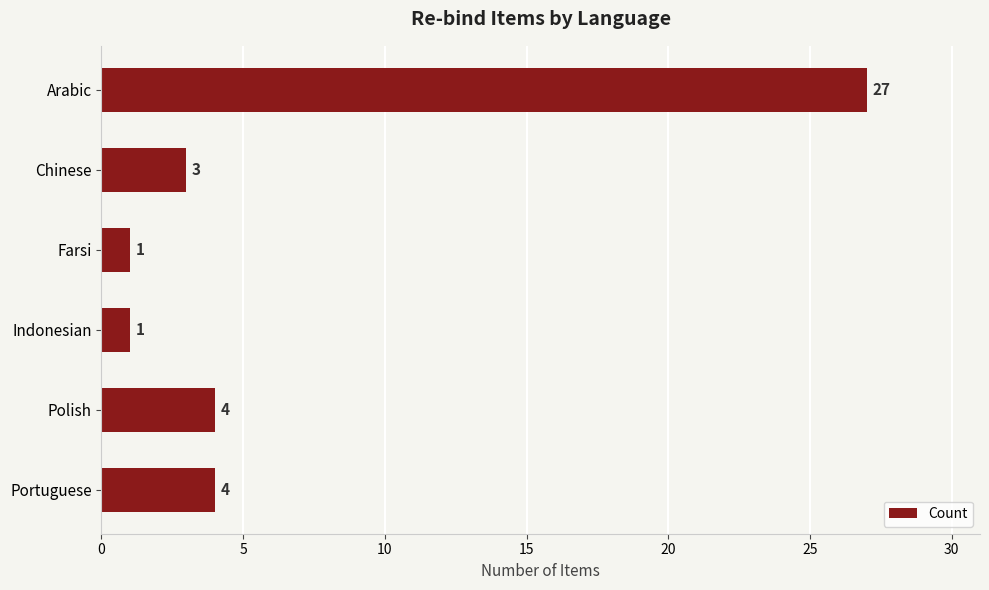

The chart shows a value of 3 at Chinese. True or false?

True